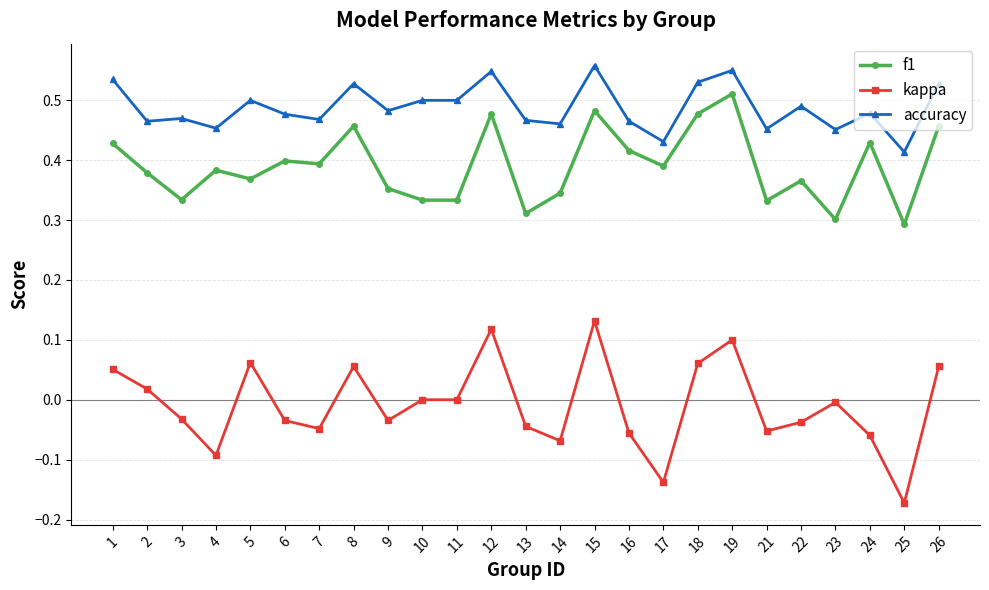

What are all the series names shown in the legend?

f1, kappa, accuracy